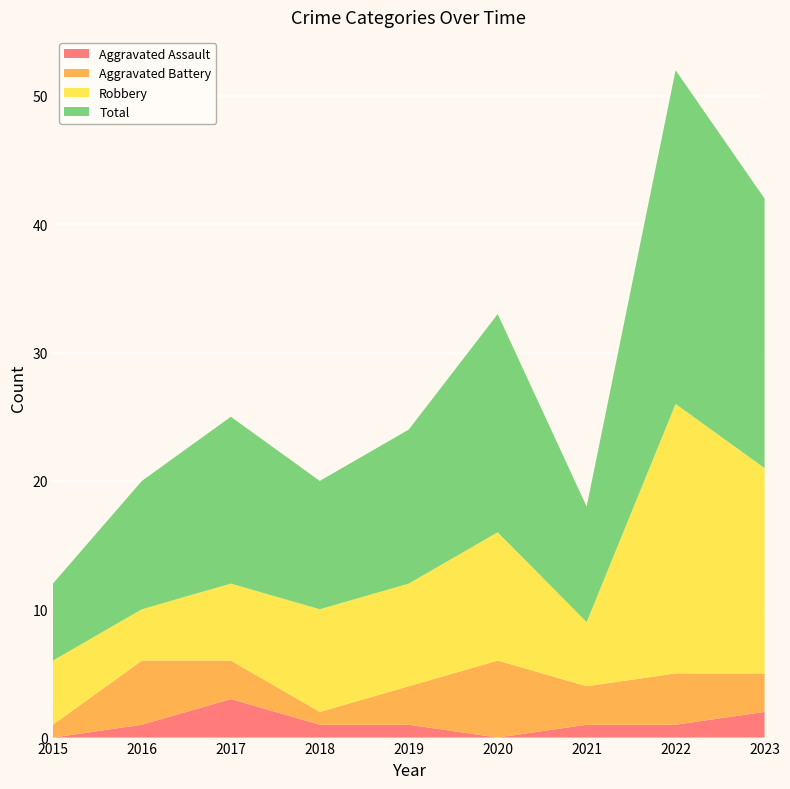

Reading left to right, list all the values displayed in this chart.

Aggravated Assault: 2015=0	2016=1	2017=3	2018=1	2019=1	2020=0	2021=1	2022=1	2023=2
Aggravated Battery: 2015=1	2016=5	2017=3	2018=1	2019=3	2020=6	2021=3	2022=4	2023=3
Robbery: 2015=5	2016=4	2017=6	2018=8	2019=8	2020=10	2021=5	2022=21	2023=16
Total: 2015=6	2016=10	2017=13	2018=10	2019=12	2020=17	2021=9	2022=26	2023=21